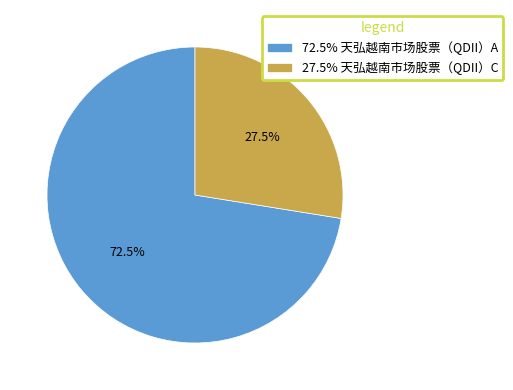

Rank the categories by value from highest to lowest.

72.5% 天弘越南市场股票（QDII）A, 27.5% 天弘越南市场股票（QDII）C